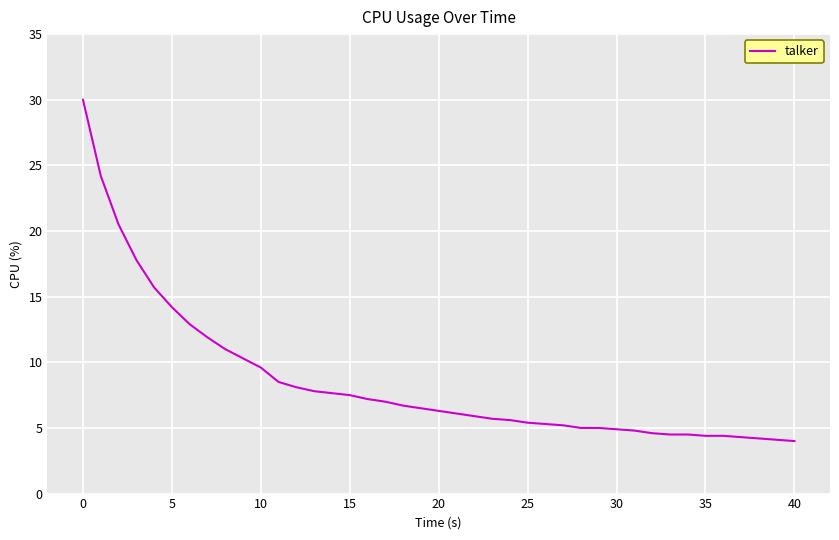

What is the smallest value displayed?

4.0